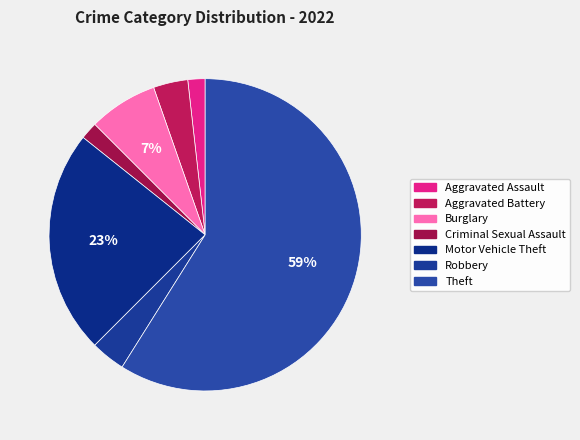

How many slices are in this pie chart?

7